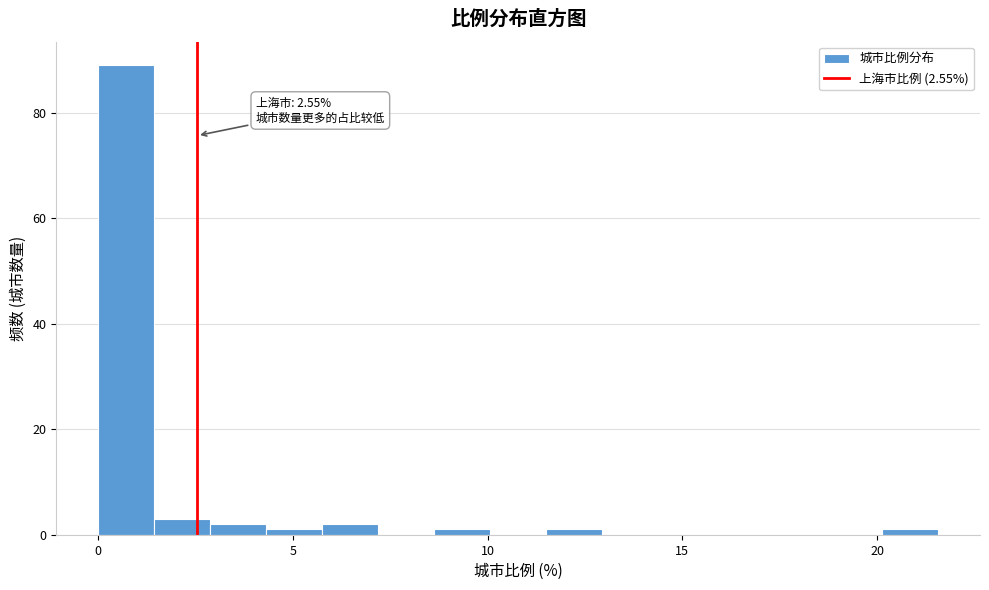

Read against the x-axis, roughly where is the centre of the tallest bar?

0.5